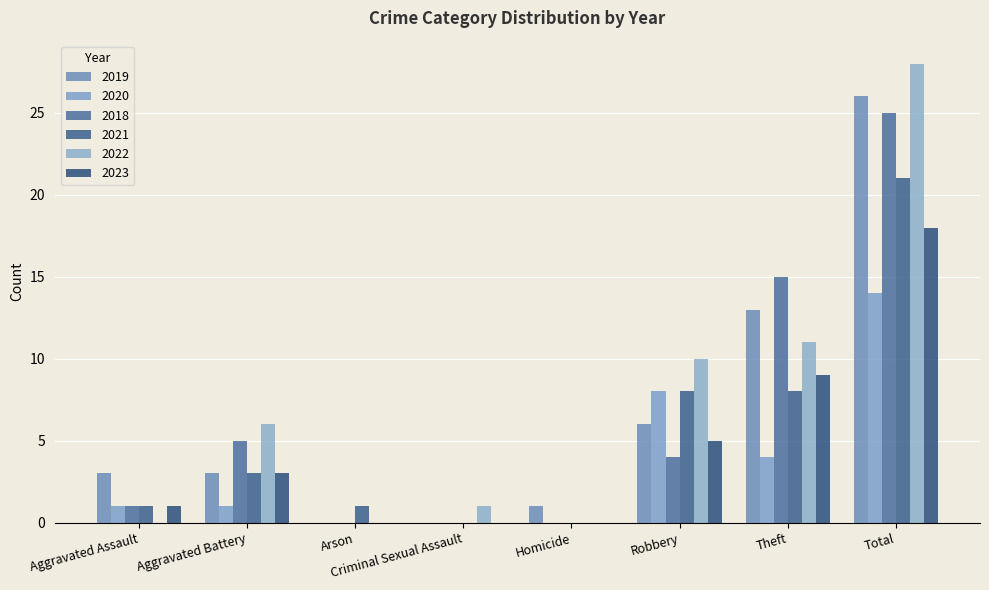

At Homicide, list the series in order from smallest to largest.

2020, 2018, 2021, 2022, 2023, 2019